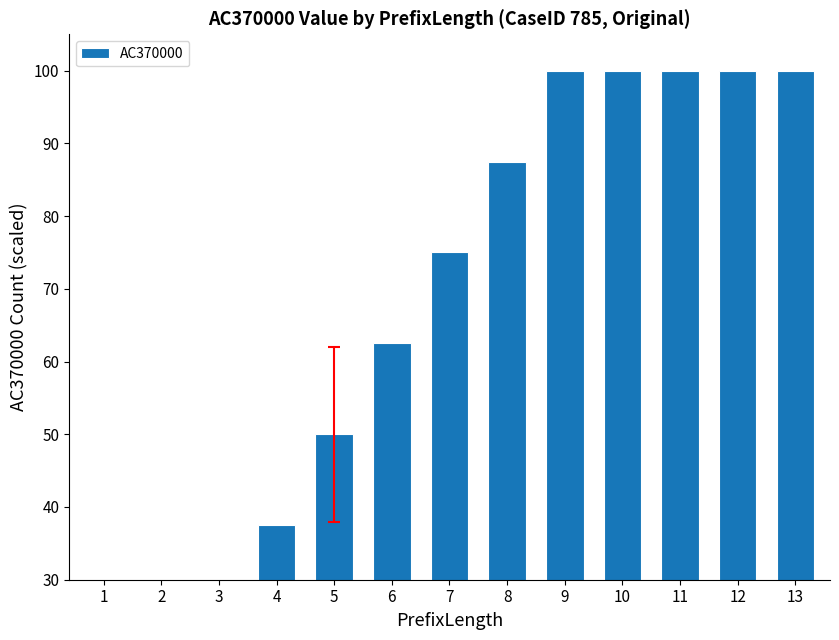

True or false: the data shows 5.5 at 2.

False